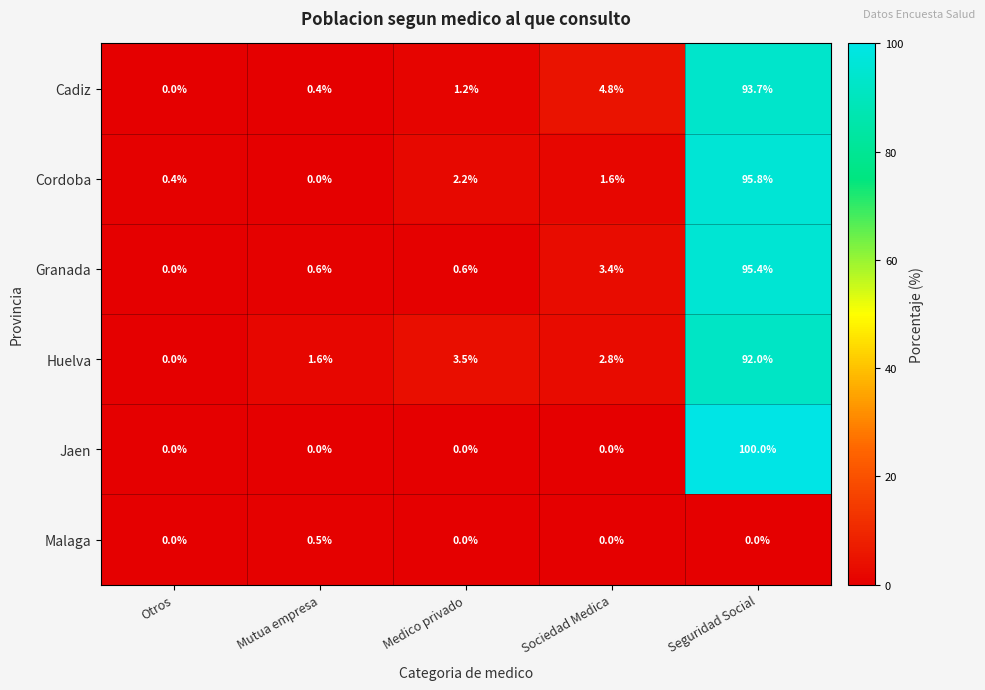

How many series are shown in this chart?

6